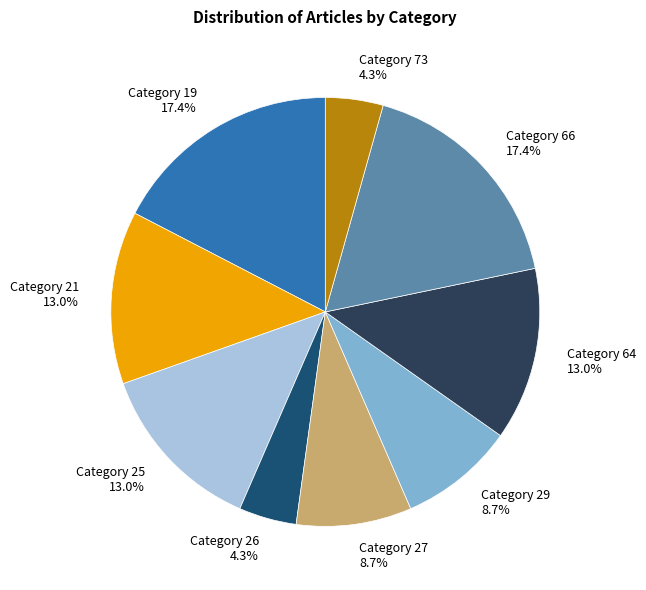

Does Category 21 account for over 50% of the chart?

No